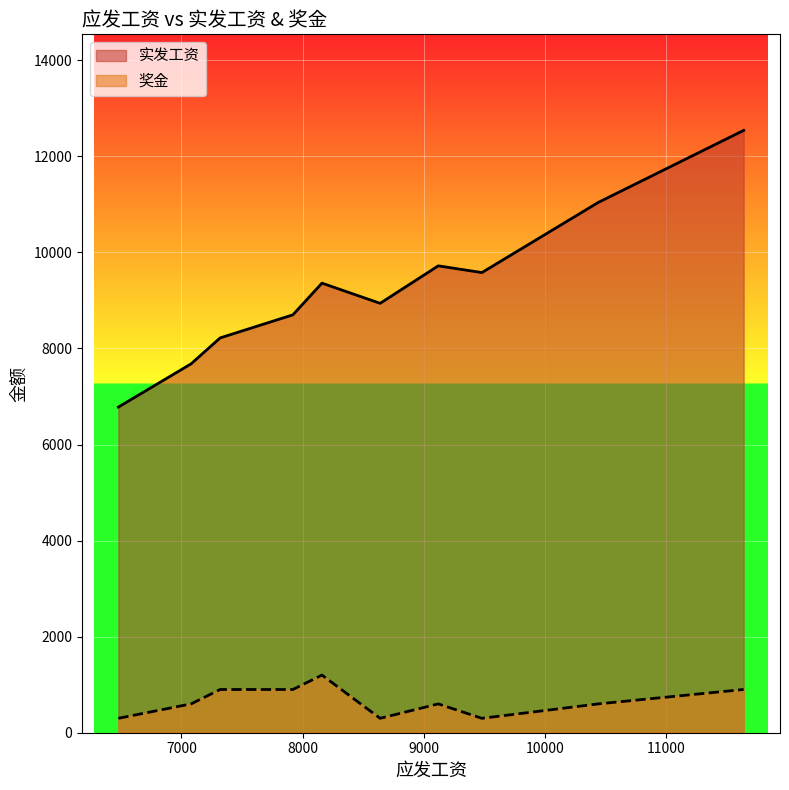

Reading right to left, transcribe all the data shown in this chart.

实发工资: 11640=12540	9120=9720	8640=8940	6480=6780	10440=11040	7920=8700	7080=7680	9480=9580	7320=8220	8160=9360
奖金: 11640=900	9120=600	8640=300	6480=300	10440=600	7920=900	7080=600	9480=300	7320=900	8160=1200